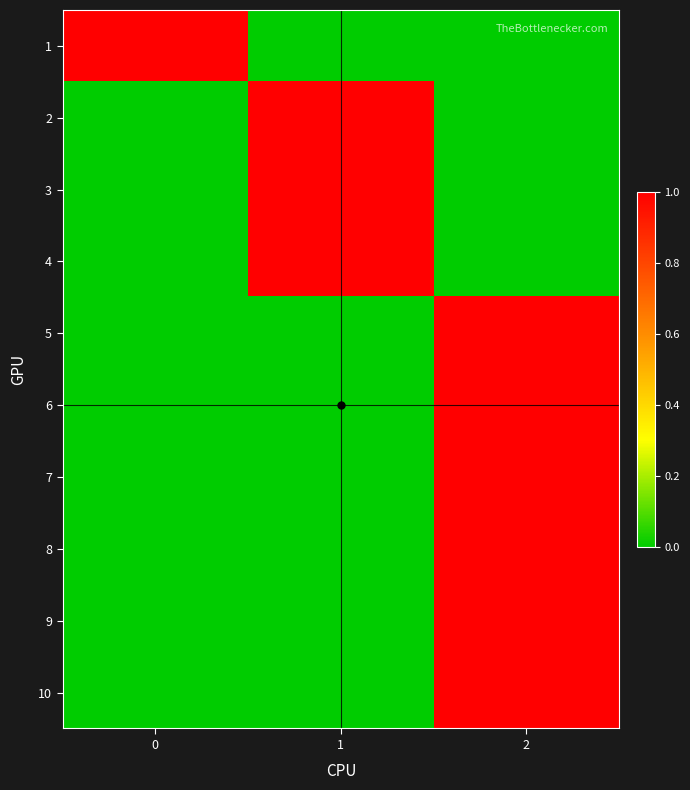

Reading right to left, what are all the values shown in this chart?

1: 2=0	1=0	0=1
2: 2=0	1=1	0=0
3: 2=0	1=1	0=0
4: 2=0	1=1	0=0
5: 2=1	1=0	0=0
6: 2=1	1=0	0=0
7: 2=1	1=0	0=0
8: 2=1	1=0	0=0
9: 2=1	1=0	0=0
10: 2=1	1=0	0=0